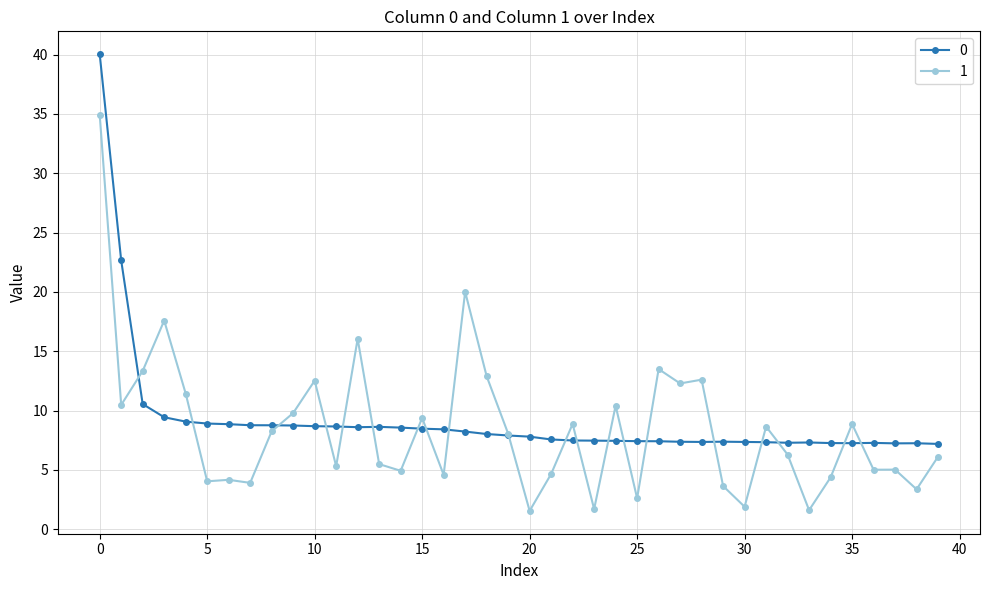

What is the minimum value shown in the chart?

1.5